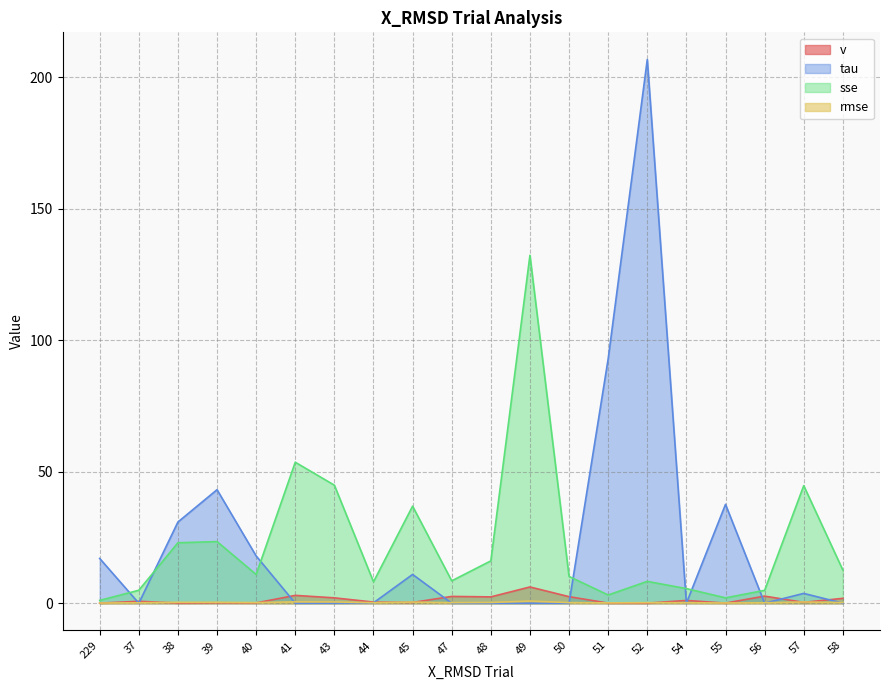

True or false: v and sse cross at least once.

False